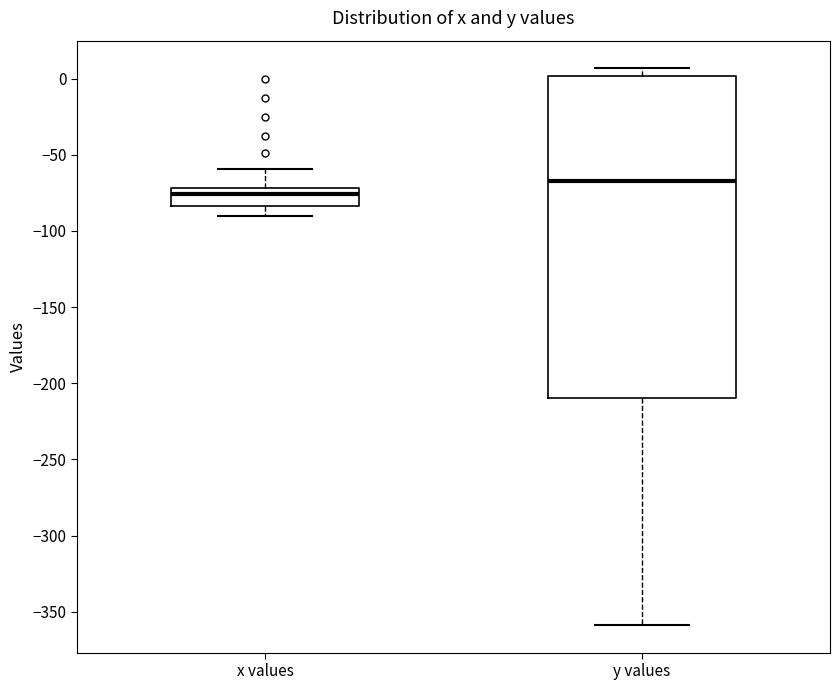

Reading left to right, transcribe this box plot: for each box, give where its median line is, the range the box spans, and where its two whiskers end, as read against the y-axis. The values are not printed on the chart, so give them approximately, as read against the axis.

x values: median -75, box -85 to -70, whiskers -90 to -60
y values: median -65, box -210 to 0, whiskers -360 to 5